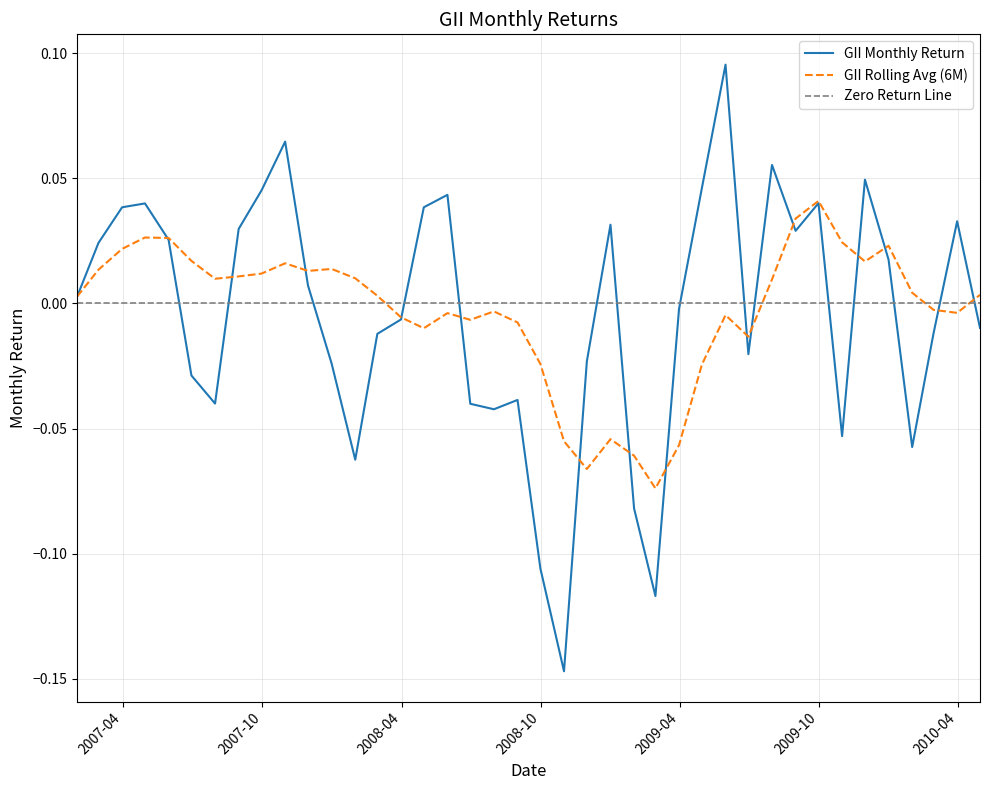

True or false: the data has more than 0 interior local peaks.

True